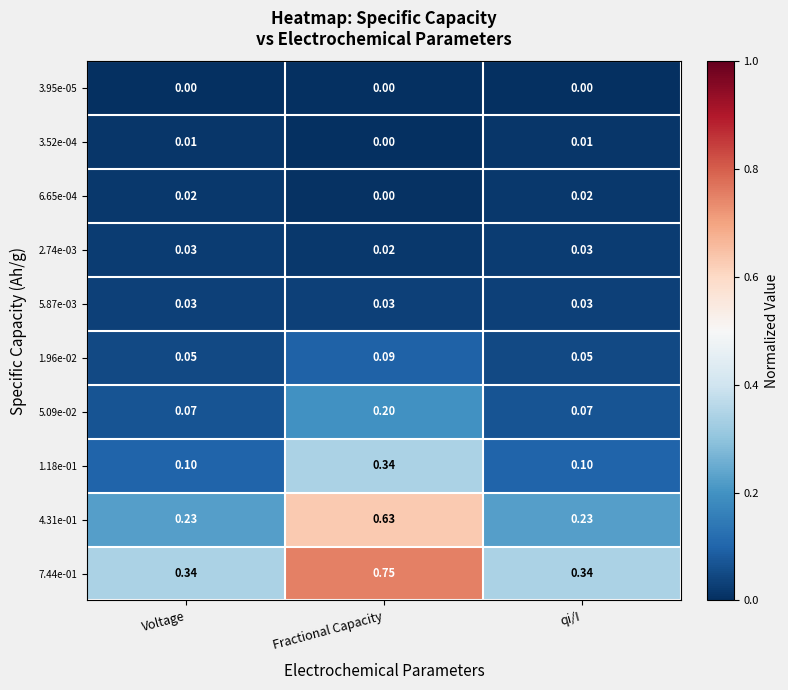

At which label does 4.31e-01 reach its peak?

Fractional Capacity